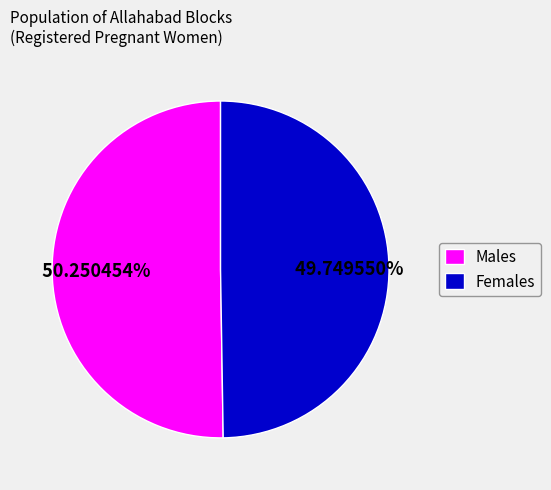

Combined, do Males and Females account for over 50%?

Yes